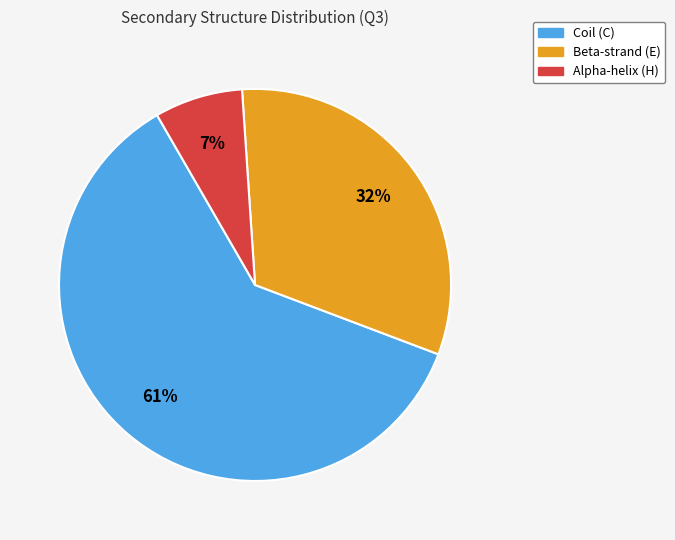

To the nearest percent, what is the average slice percentage?

33%